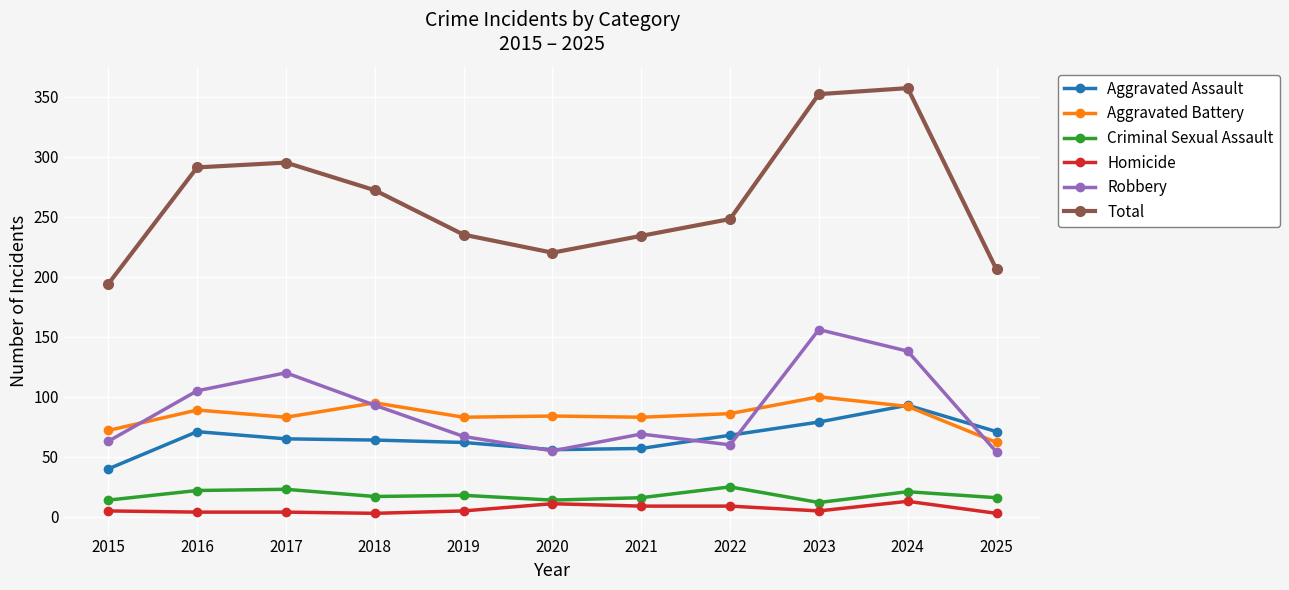

Which series has the largest range (max minus min)?

Total